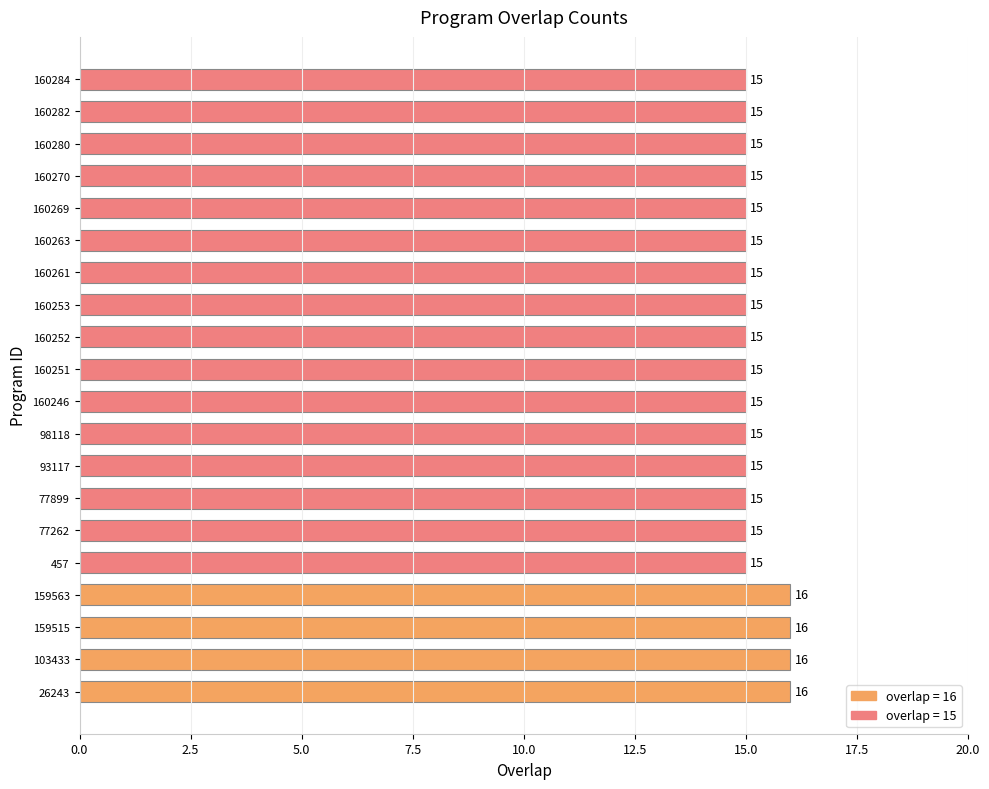

Reading top to bottom, what are all the values shown in this chart?

160284=15	160282=15	160280=15	160270=15	160269=15	160263=15	160261=15	160253=15	160252=15	160251=15	160246=15	98118=15	93117=15	77899=15	77262=15	457=15	159563=16	159515=16	103433=16	26243=16